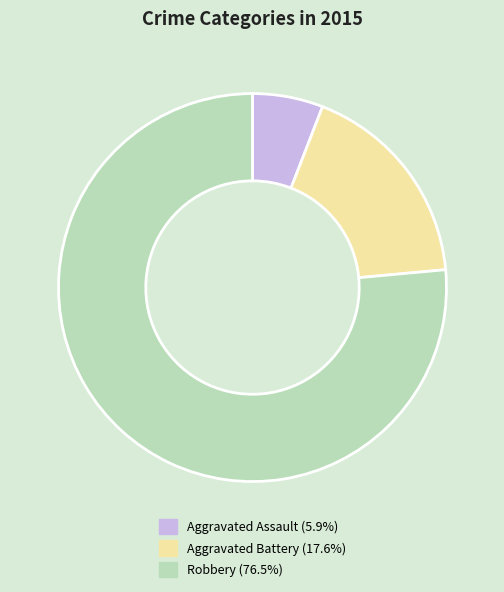

Approximately how many times larger is the value at Robbery (76.5%) compared to Aggravated Battery (17.6%)?

4.3